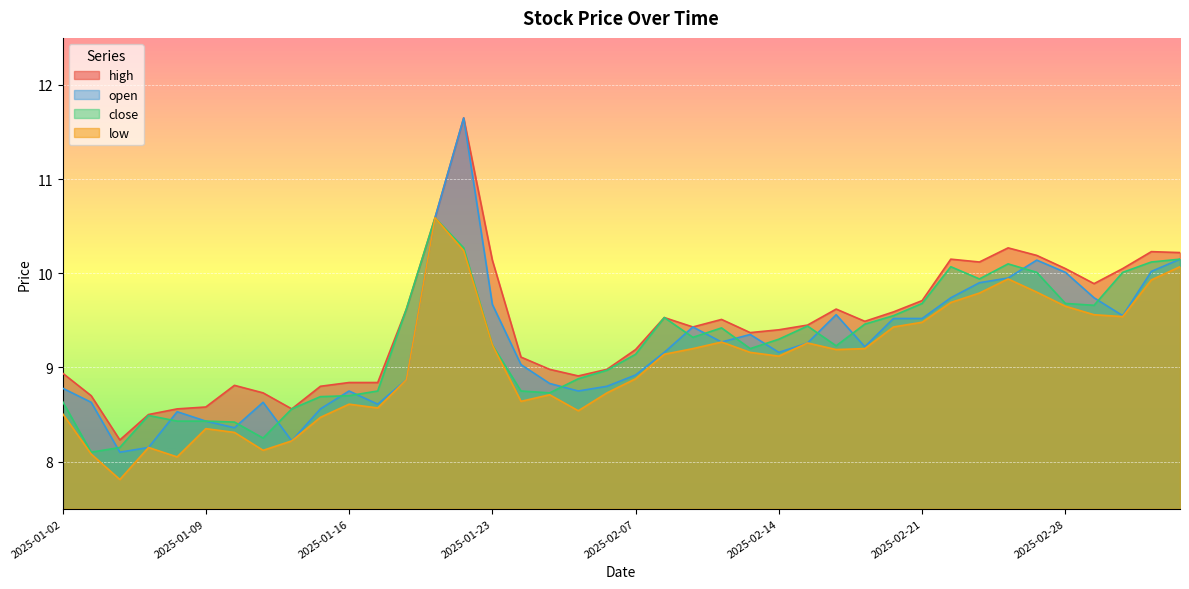

What is the label of the 10th point from the right?

2025-02-21